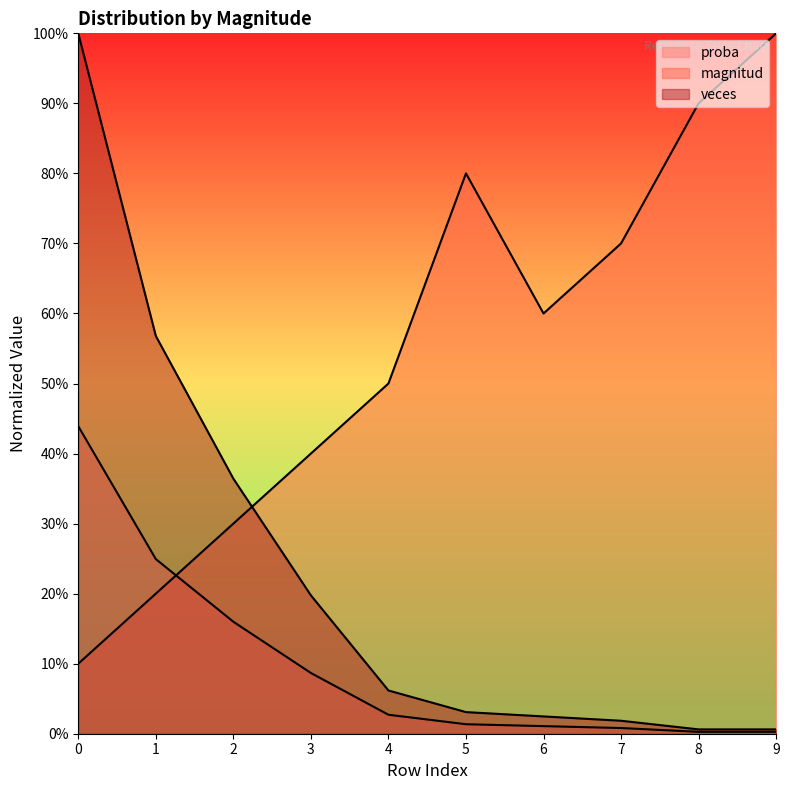

How many distinct data groups are displayed?

3